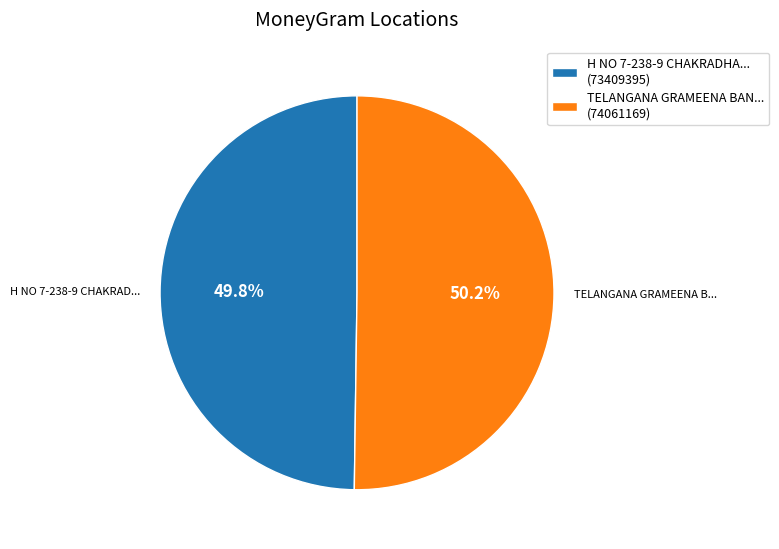

Is there any slice that represents more than half of the pie?

Yes